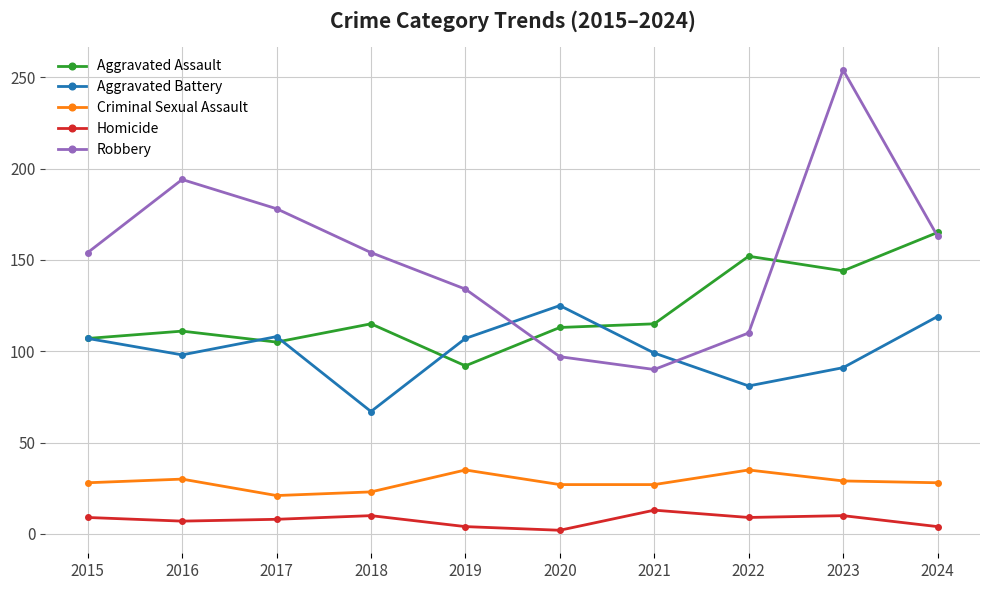

The Aggravated Battery series shows 40 at 2015. True or false?

False